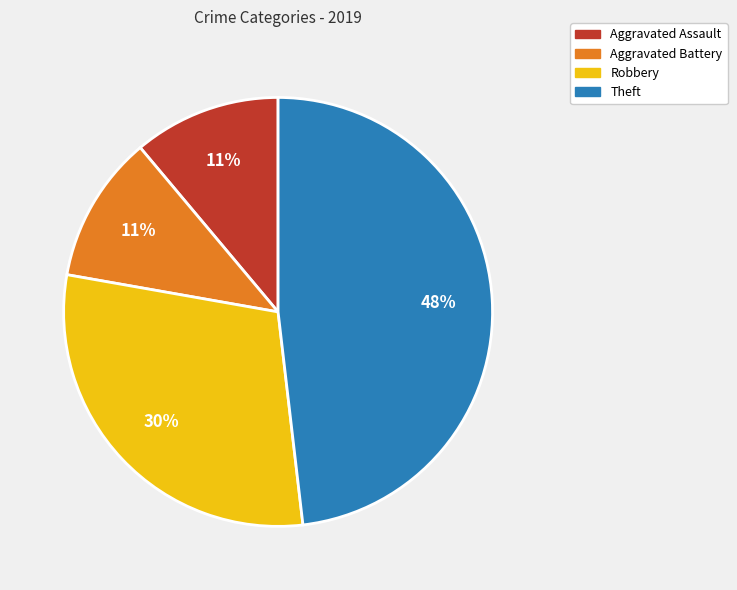

Does Robbery represent more than half of the total?

No